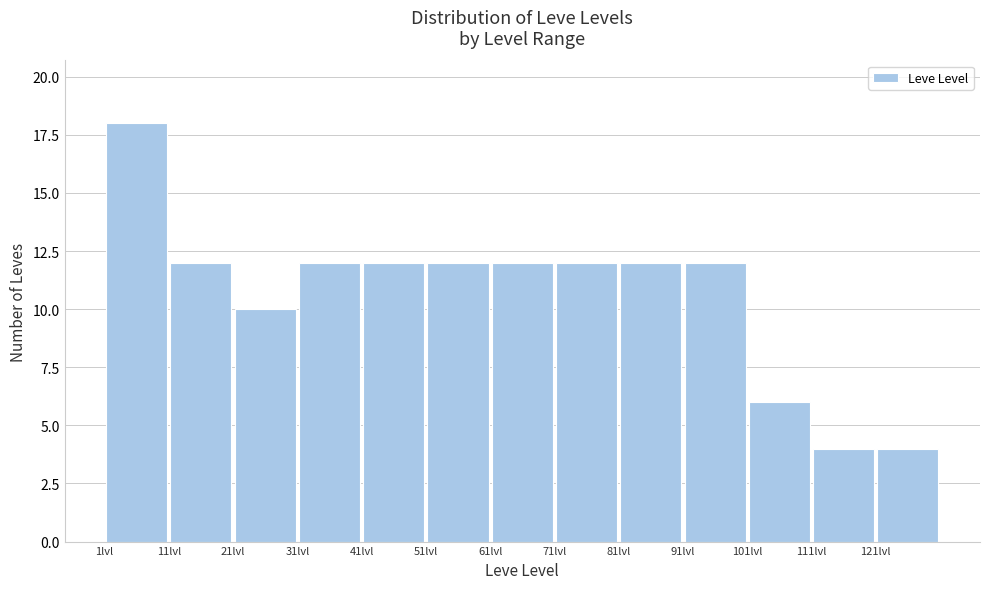

What is the height of the bar covering 61 to 71 on the x-axis? The values are not printed on the chart, so give them approximately, as read against the axis.

12